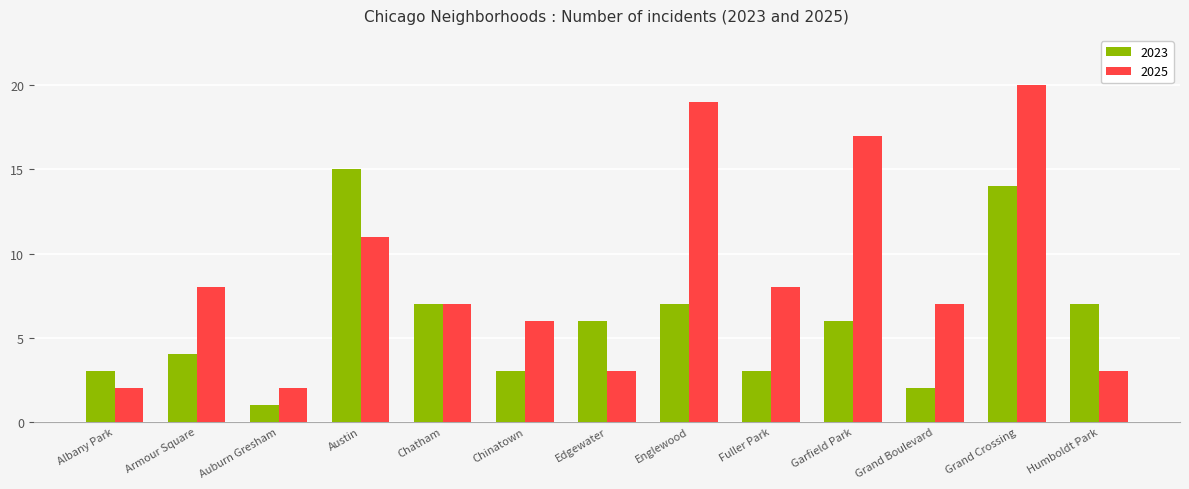

Rank the series by their maximum value, from lowest to highest.

2023, 2025